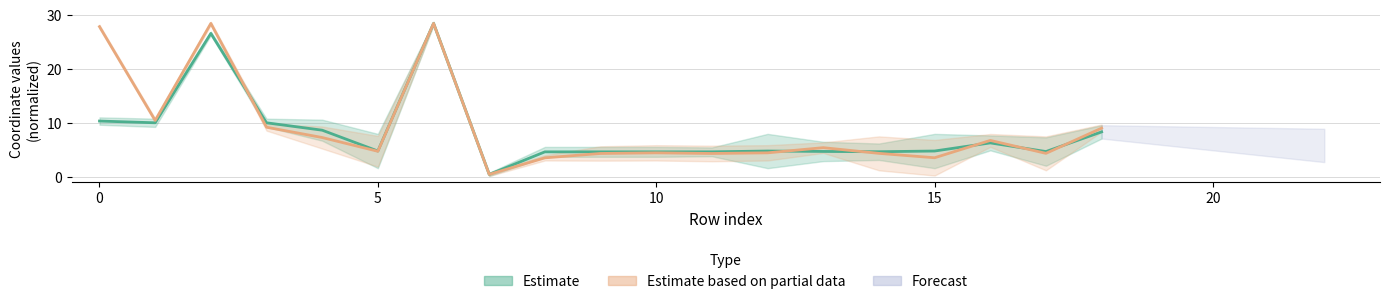

Is it true that x0 equals 7.1 at 14?

False